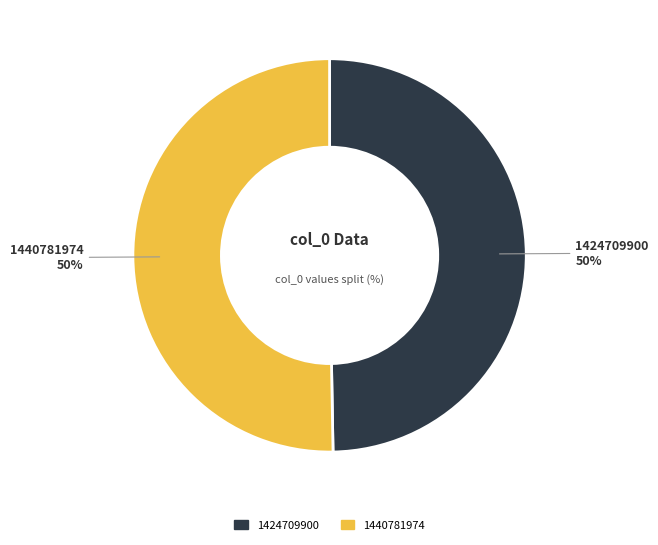

How many slices are in this pie chart?

2